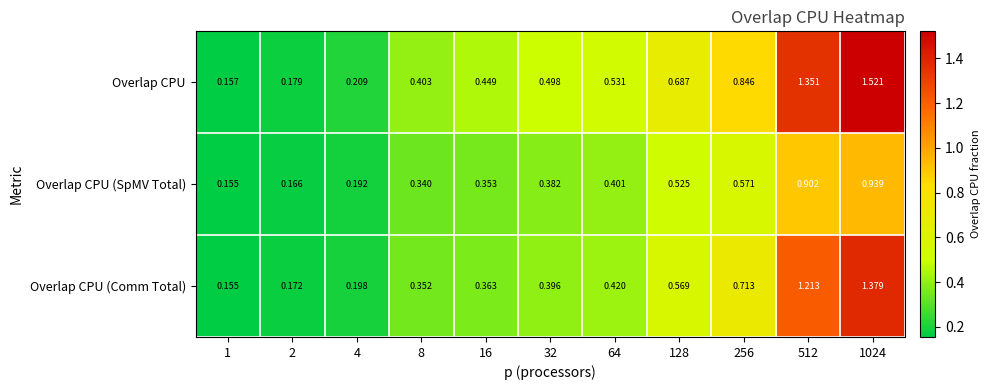

List the series in order of their peak value, highest first.

Overlap CPU, Overlap CPU (Comm Total), Overlap CPU (SpMV Total)